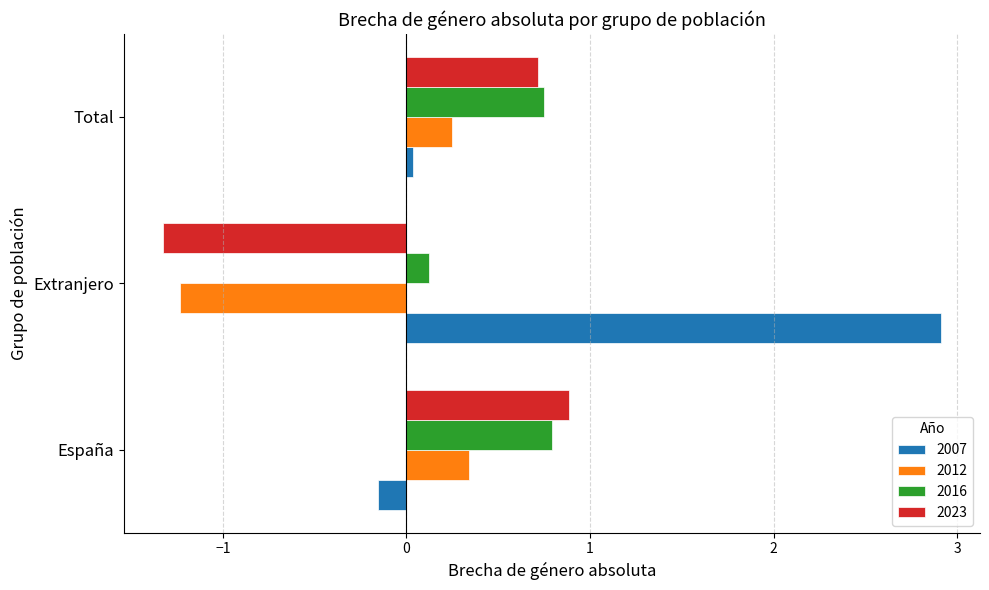

What is the smallest value displayed?

-1.3